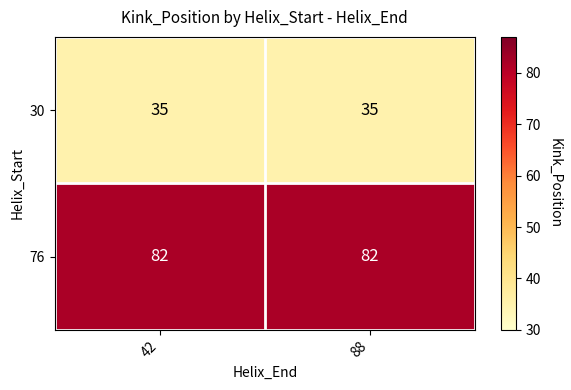

What is the greatest value displayed?

82